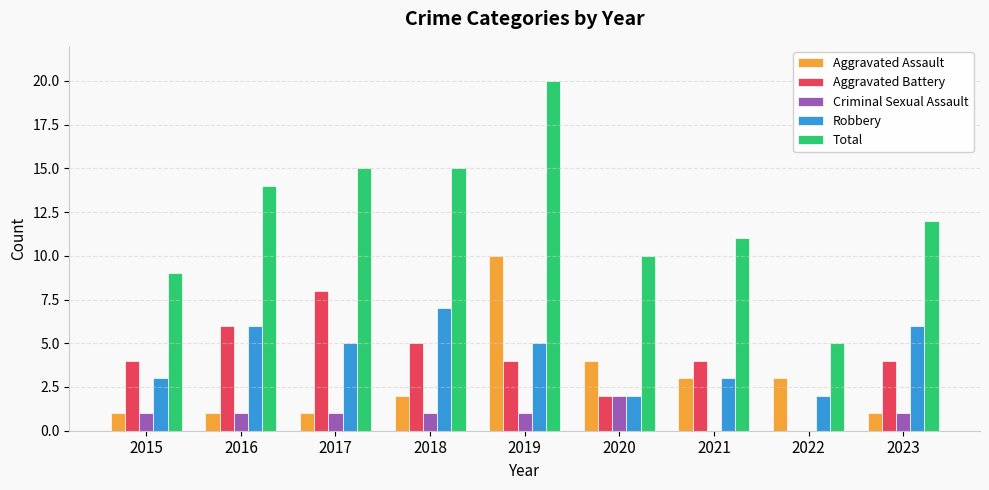

Reading right to left, transcribe all the data shown in this chart.

Aggravated Assault: 2023=1	2022=3	2021=3	2020=4	2019=10	2018=2	2017=1	2016=1	2015=1
Aggravated Battery: 2023=4	2022=0	2021=4	2020=2	2019=4	2018=5	2017=8	2016=6	2015=4
Criminal Sexual Assault: 2023=1	2022=0	2021=0	2020=2	2019=1	2018=1	2017=1	2016=1	2015=1
Robbery: 2023=6	2022=2	2021=3	2020=2	2019=5	2018=7	2017=5	2016=6	2015=3
Total: 2023=12	2022=5	2021=11	2020=10	2019=20	2018=15	2017=15	2016=14	2015=9